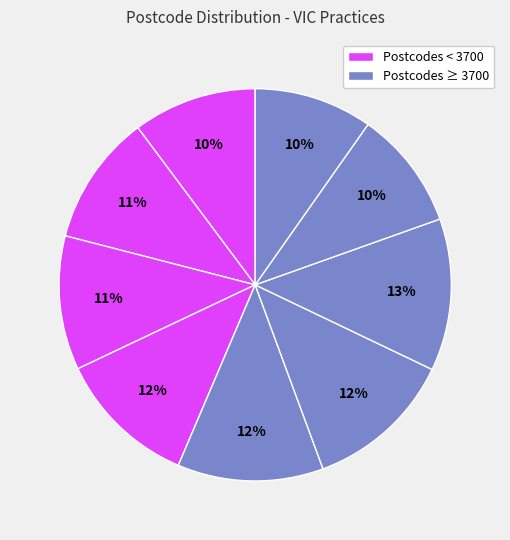

How many segments does this pie chart have?

9